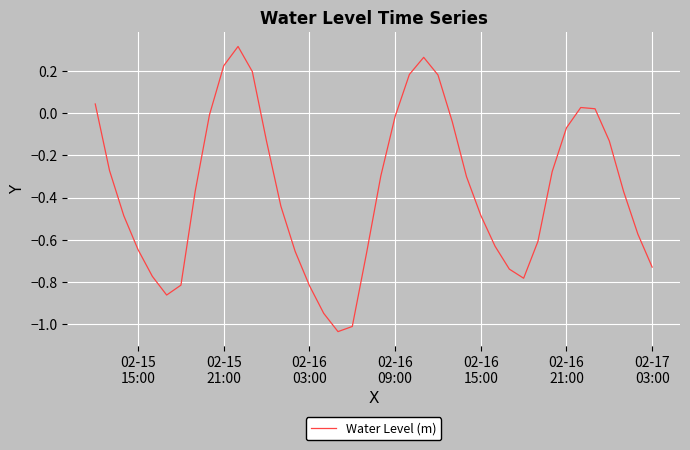

Does the chart have visible grid lines?

Yes